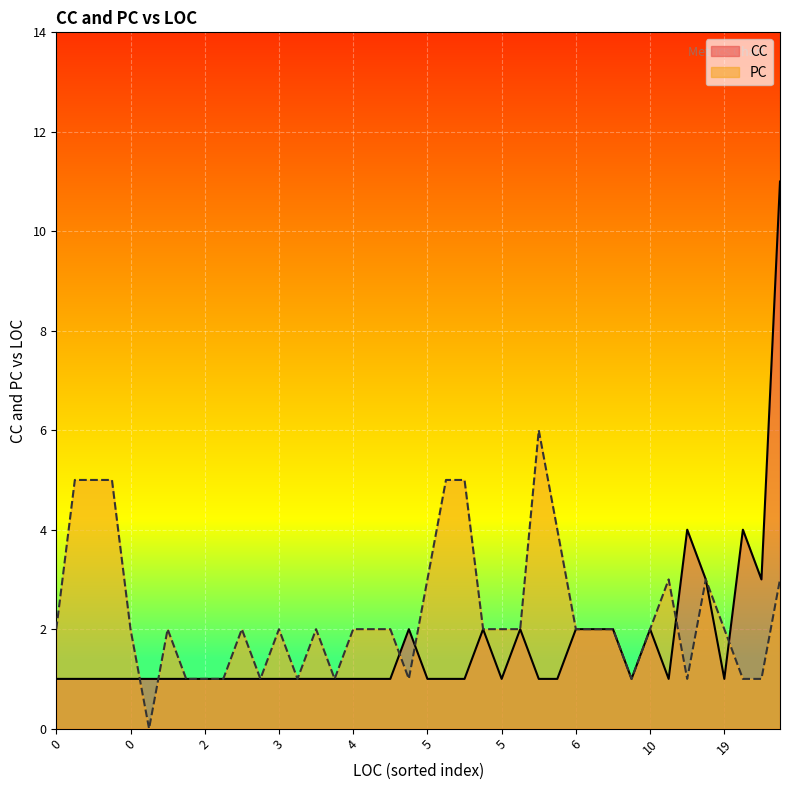

What is the sum of all CC values?

67